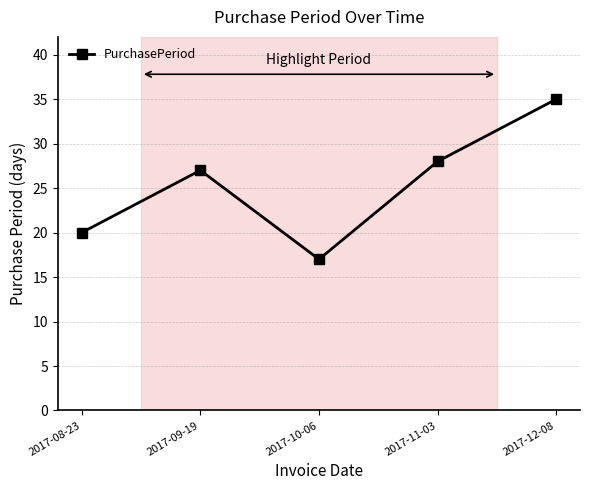

Where is the first local maximum?

2017-09-19